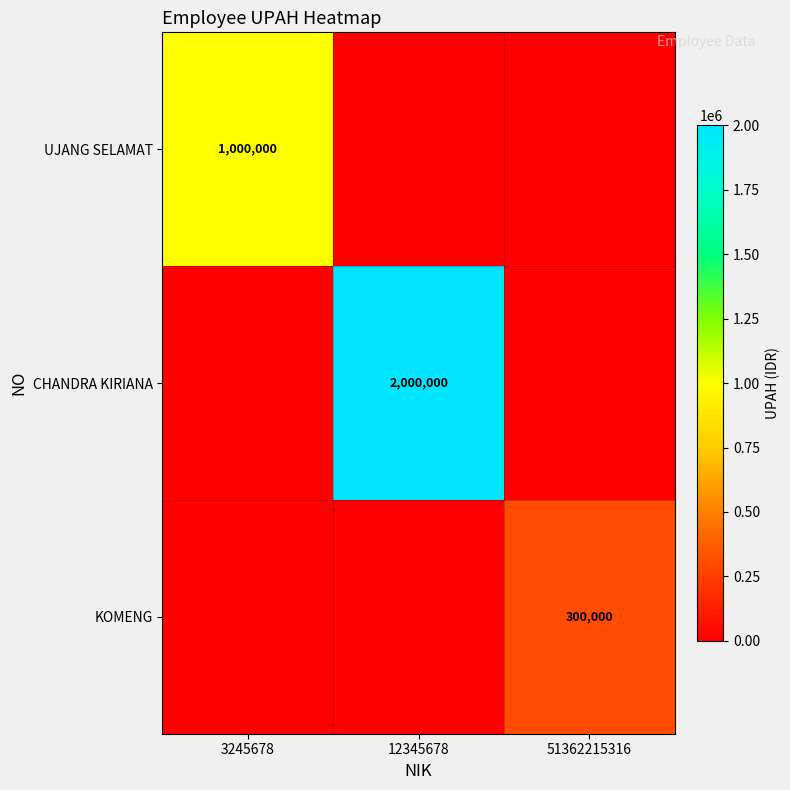

The value of CHANDRA KIRIANA at 12345678 is 2000000. True or false?

True